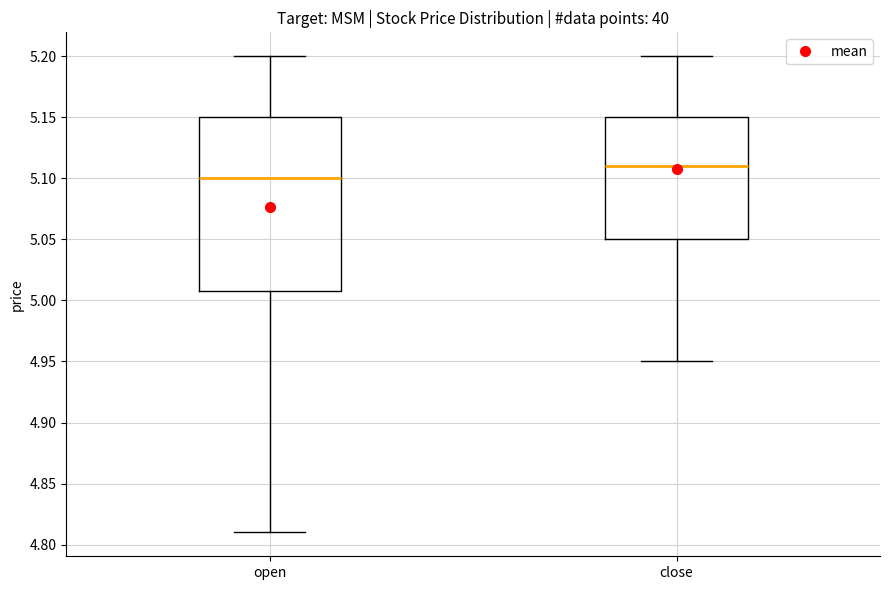

Reading left to right, transcribe this box plot: for each box, give where its median line is, the range the box spans, and where its two whiskers end, as read against the y-axis. The values are not printed on the chart, so give them approximately, as read against the axis.

open: median 5.10, box 5.01 to 5.15, whiskers 4.81 to 5.20
close: median 5.11, box 5.05 to 5.15, whiskers 4.95 to 5.20